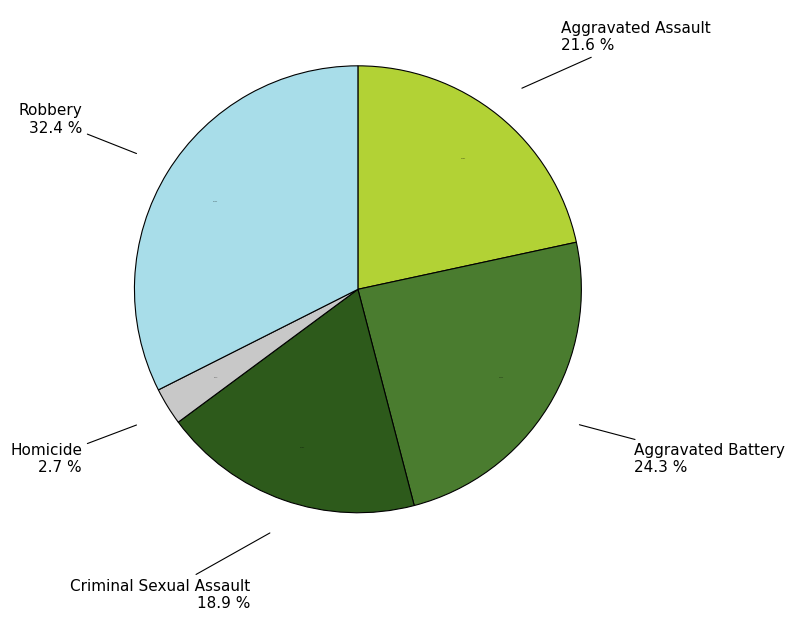

How many segments does this pie chart have?

5